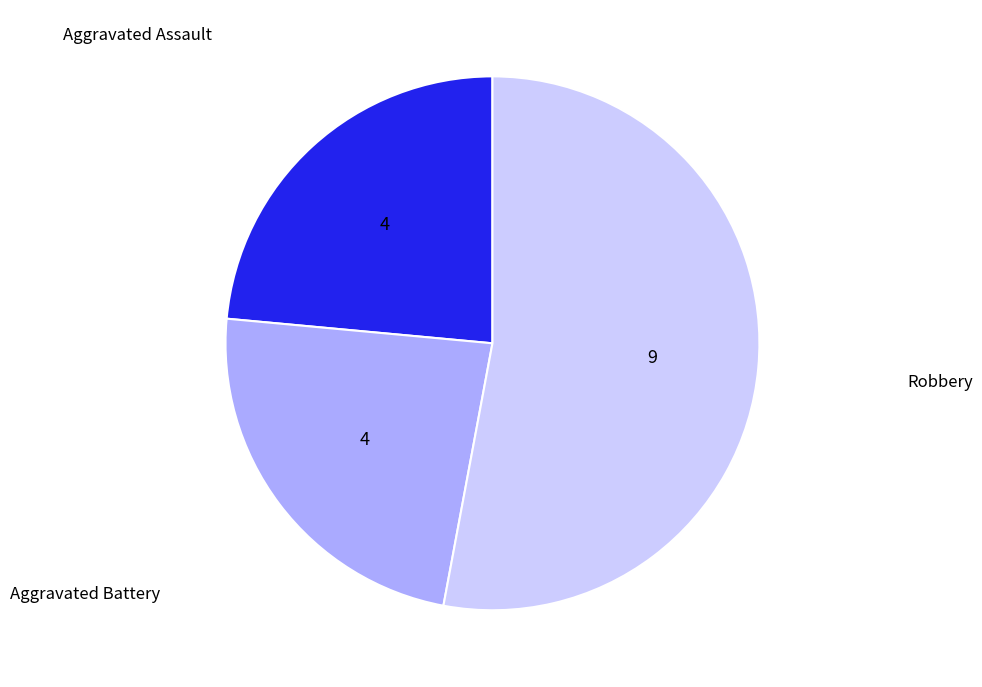

How many slices are in this pie chart?

3